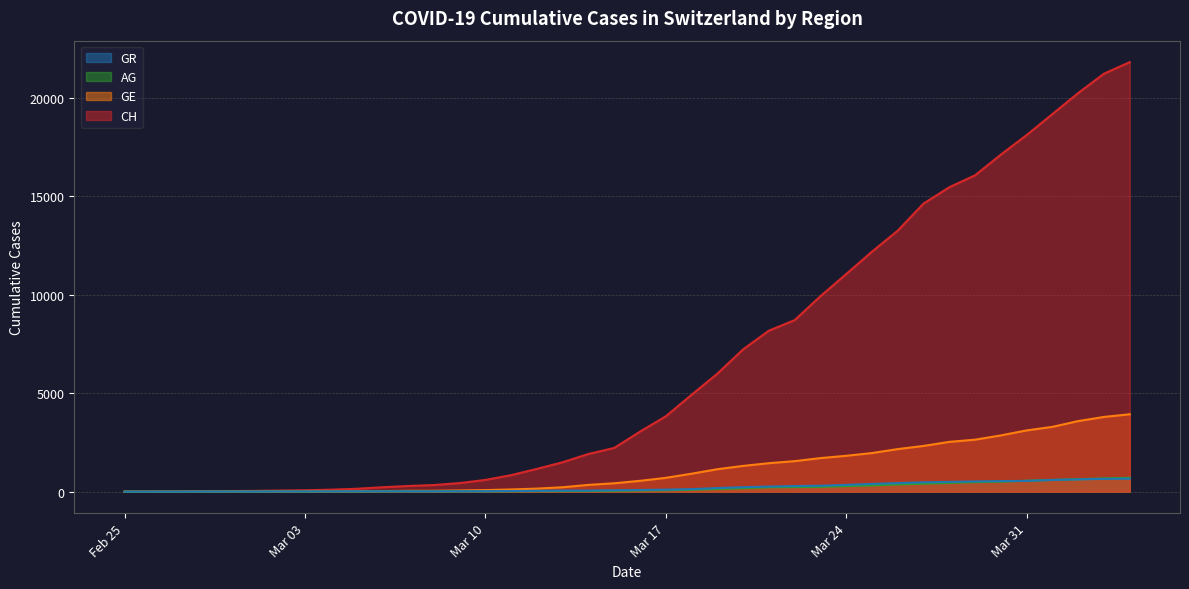

The value of CH at Feb 25 is -9958. True or false?

False